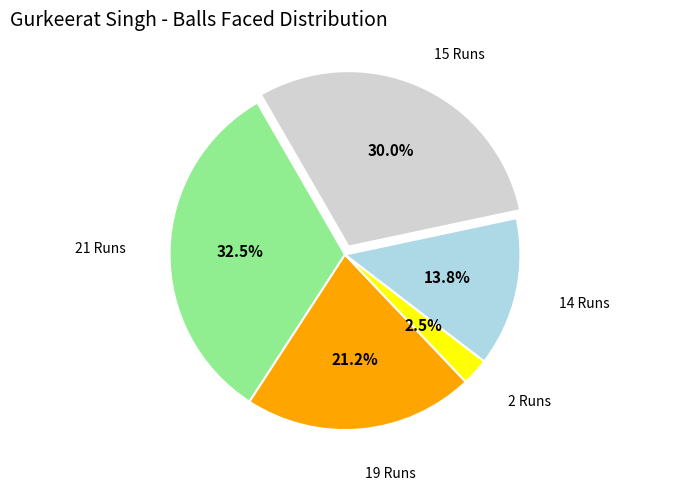

Is it true that 15 Runs is 20% of the pie?

False